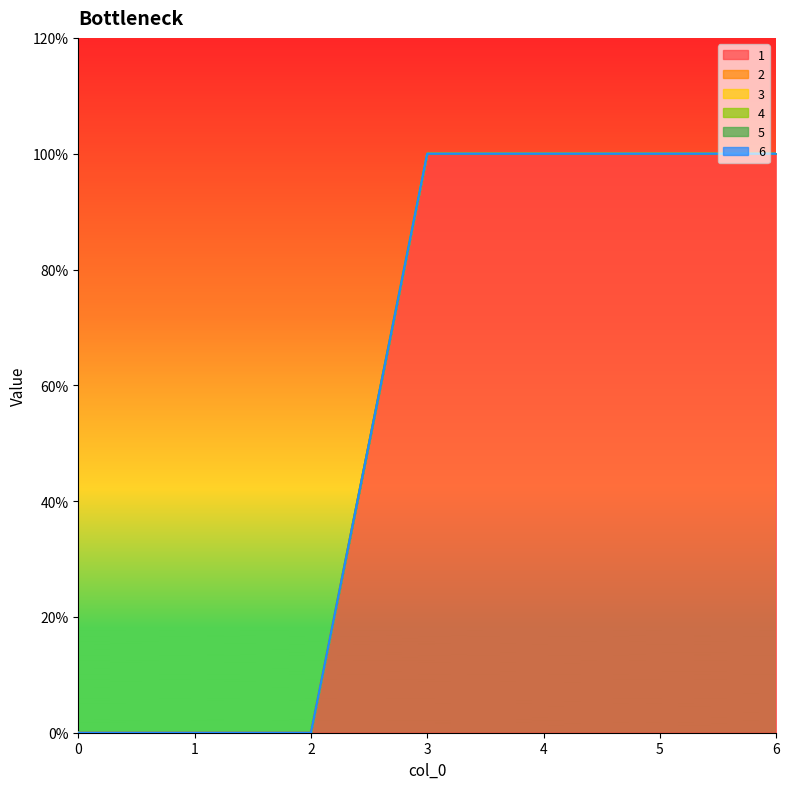

True or false: 5 and 1 cross at least once.

False